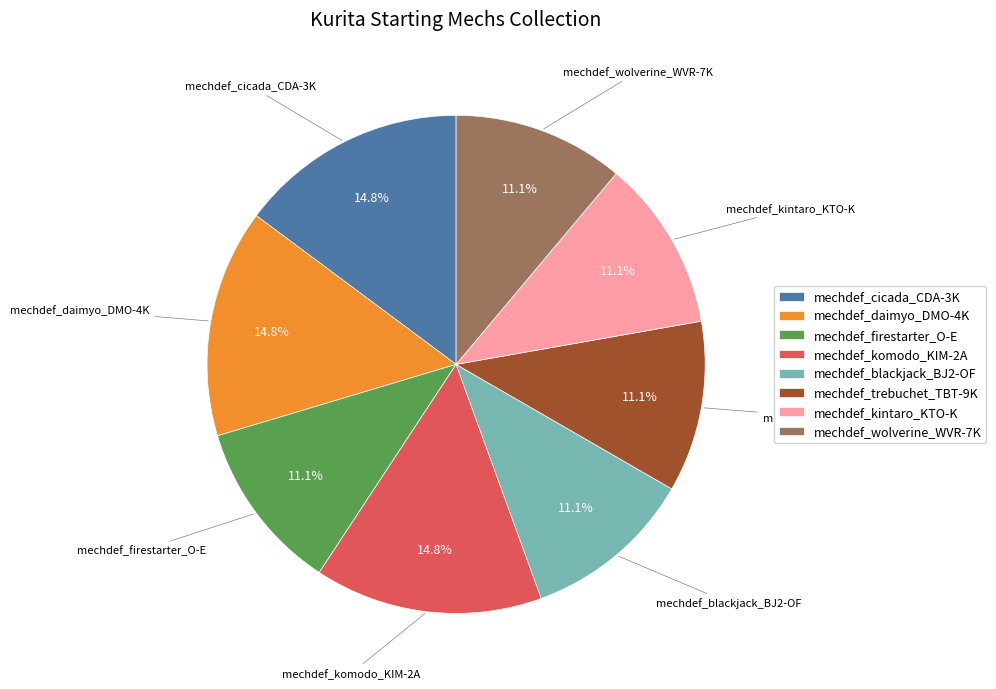

Is there any slice that represents more than half of the pie?

No